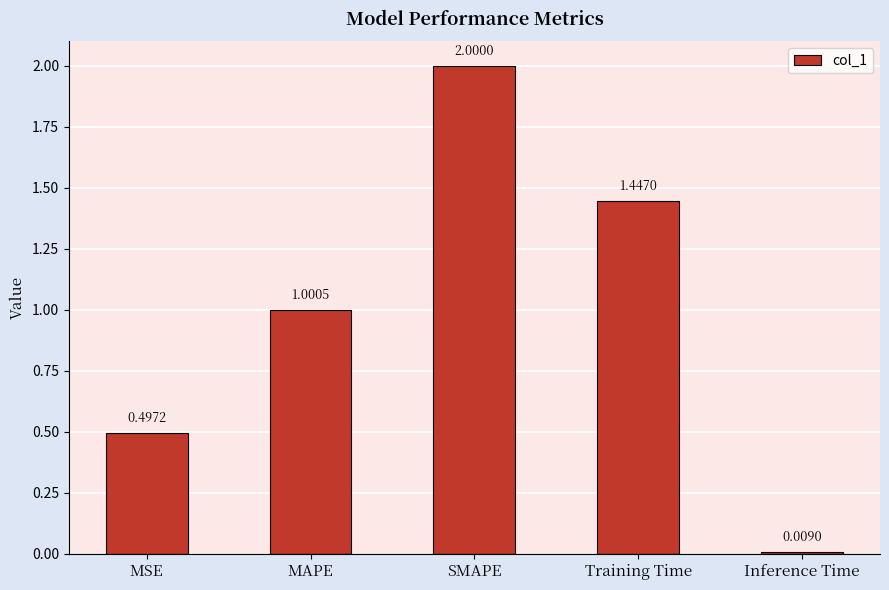

At which label is the value closest to 1?

MAPE